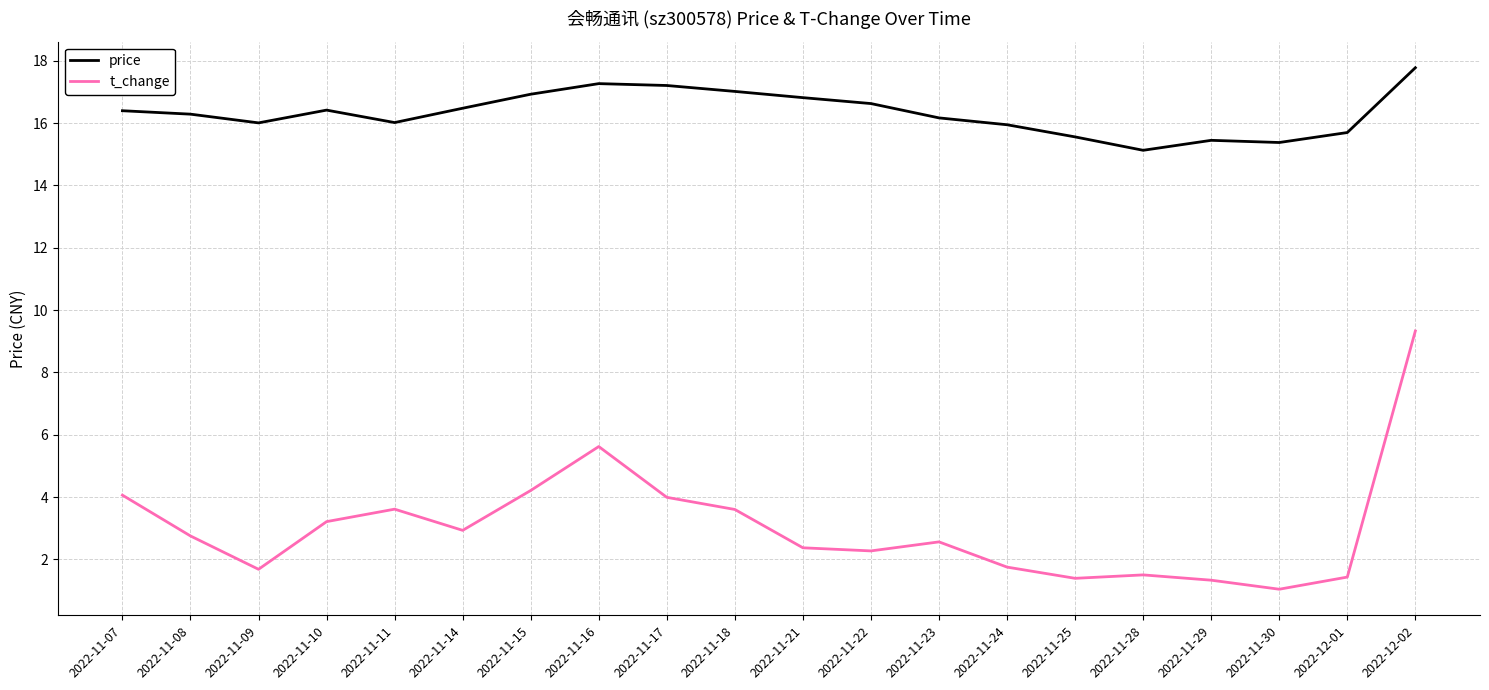

In t_change, how many points are higher than both neighbors (excluding endpoints)?

4